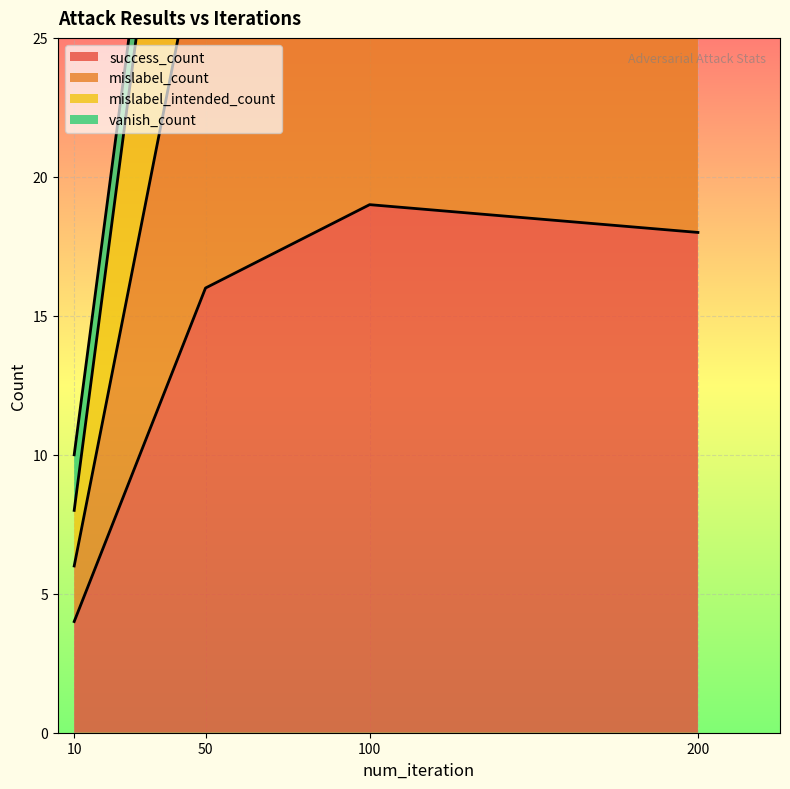

What is the value of the mislabel_count point at the 3rd from the left?

53